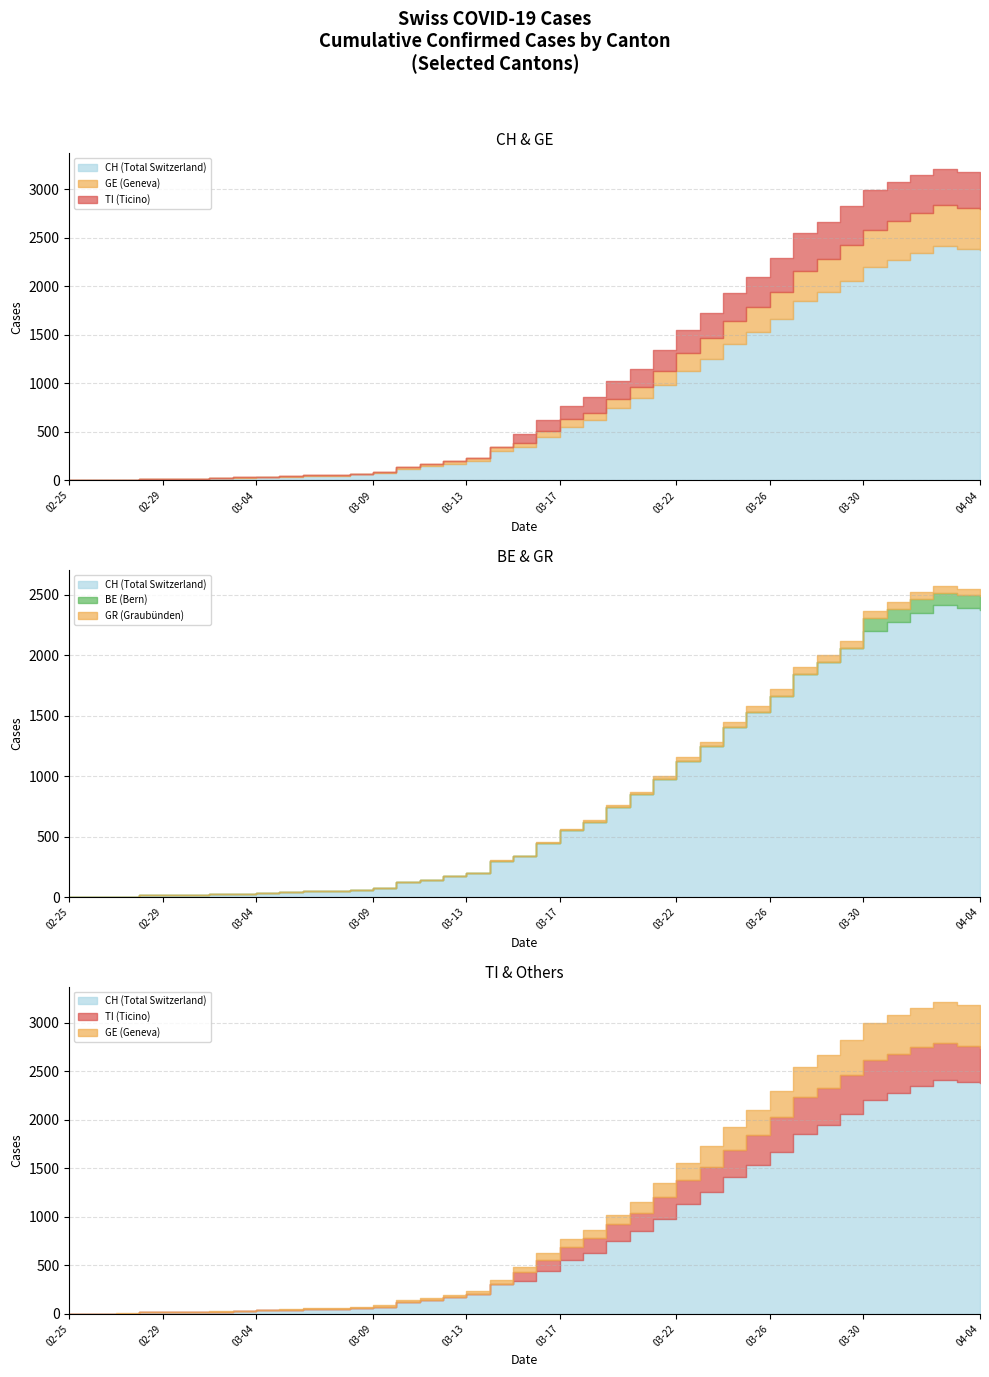

Where is GE nearest to the value 212?

27